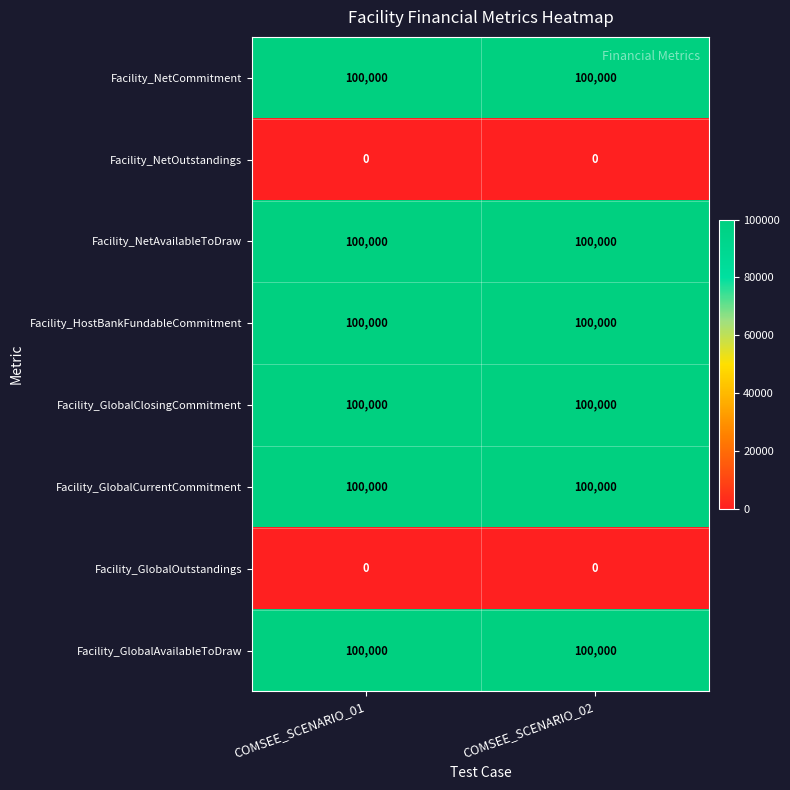

At how many categories does at least one series exceed 18492?

2